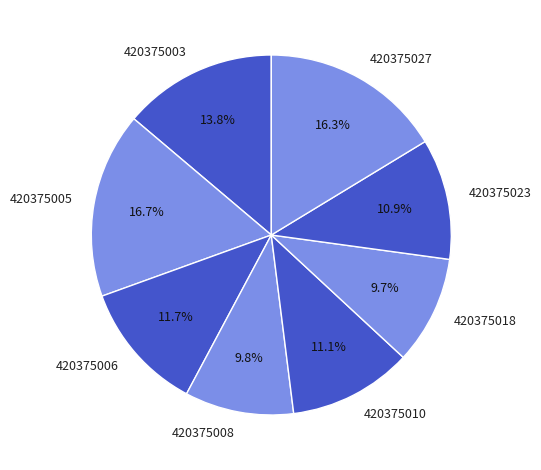

To the nearest percent, what is the average slice percentage?

12%